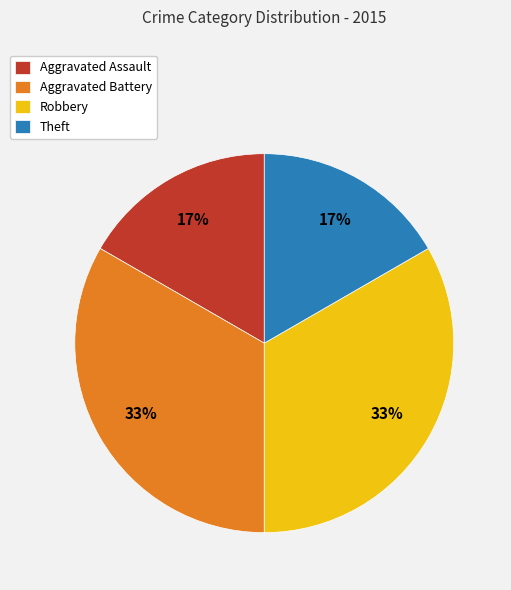

To the nearest percent, what is the combined percentage of Aggravated Assault and Robbery?

50%